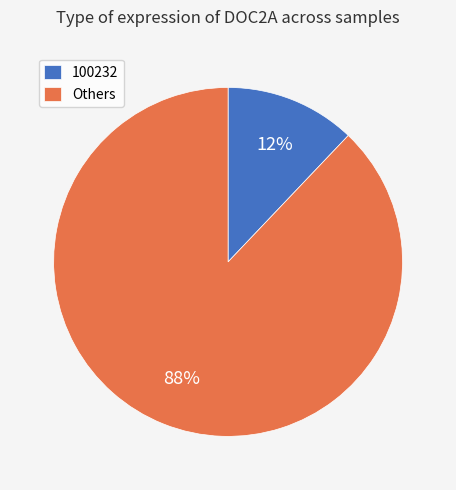

Which has a higher value, 100232 or Others?

Others